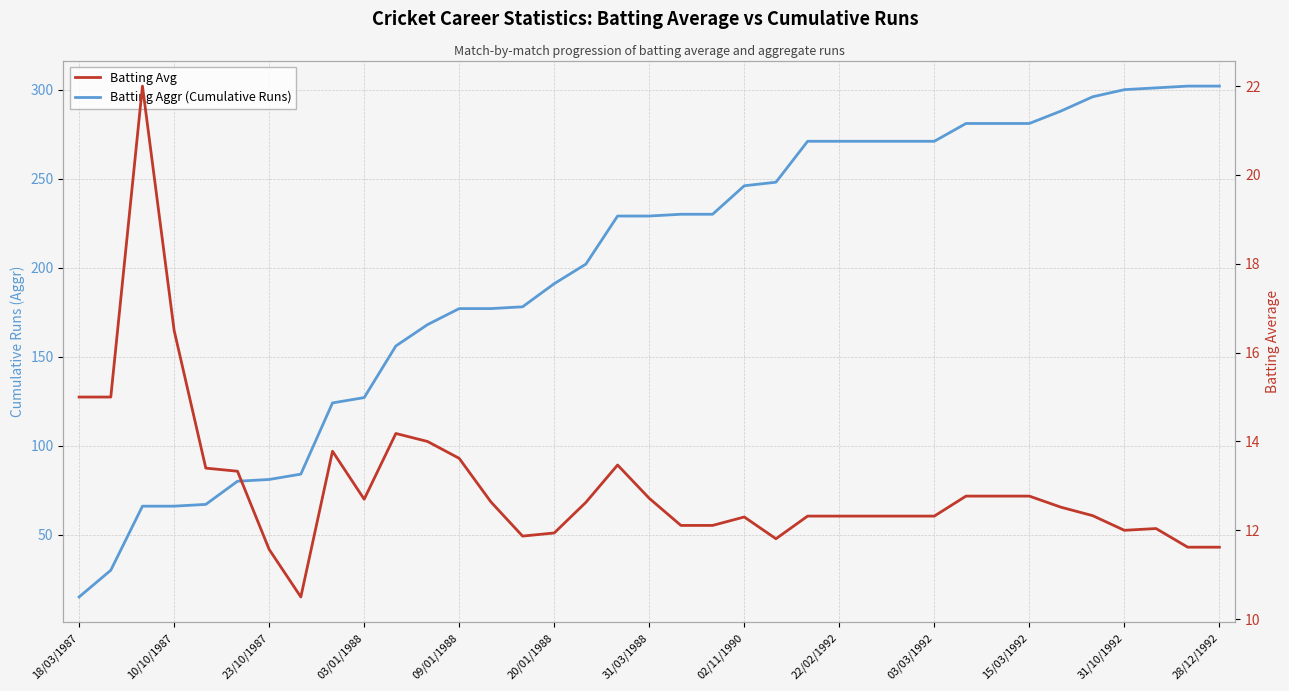

What is the value of the Batting Aggr (Cumulative Runs) point at the 31st from the left?

281.0